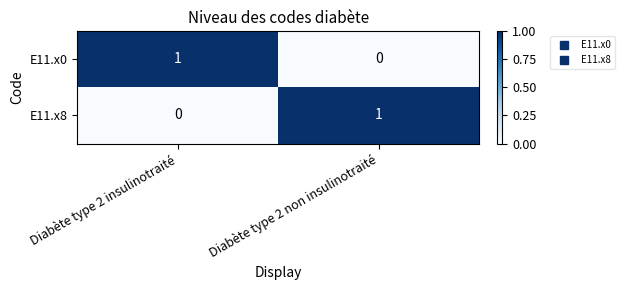

Where is E11.x8 nearest to the value 0?

Diabète type 2 insulinotraité